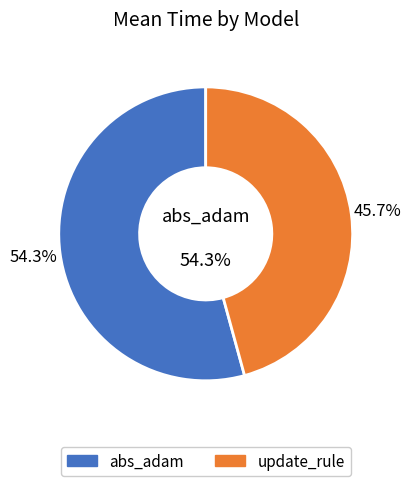

To the nearest percent, what is the combined percentage of update_rule and abs_adam?

100%